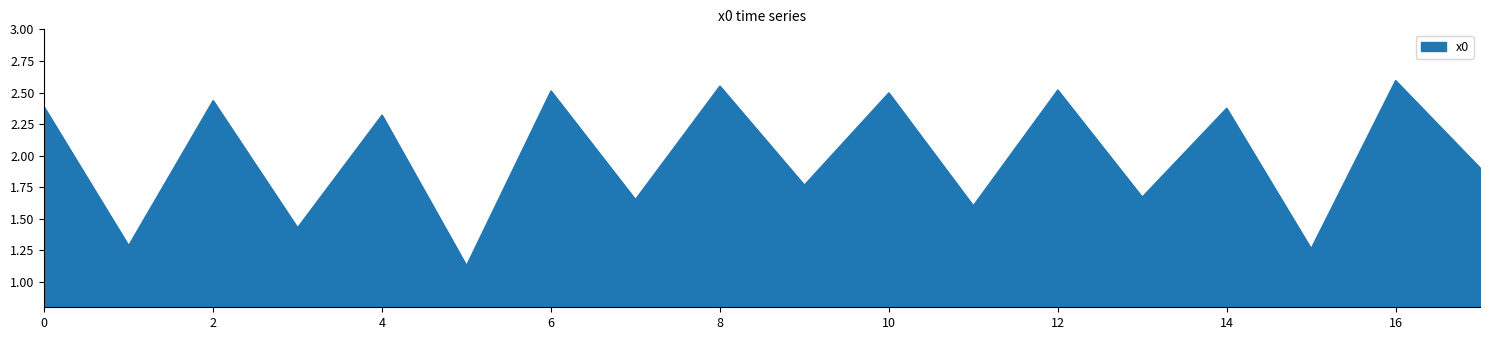

Does the chart have visible grid lines?

No